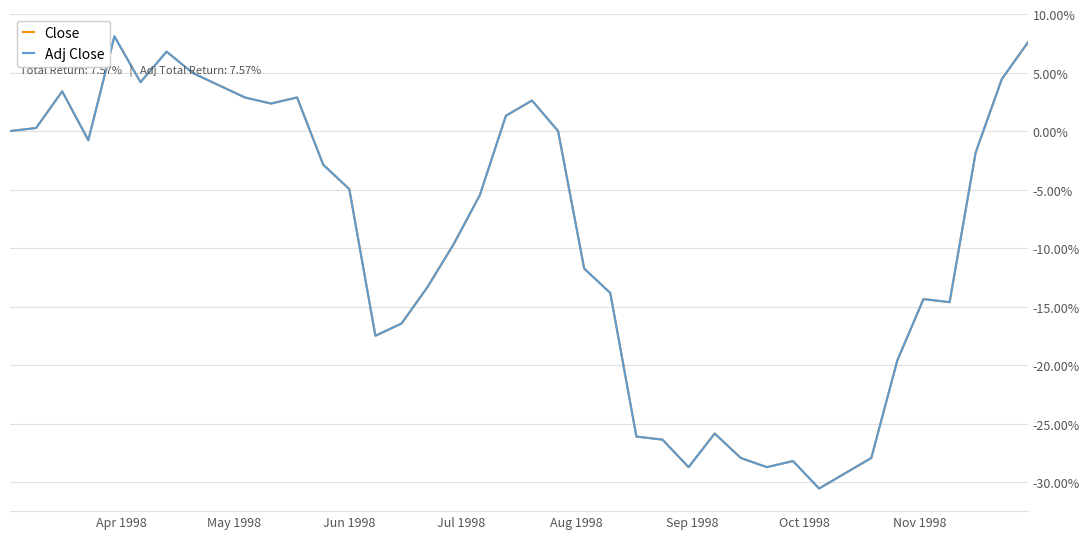

What is the highest value of the Close series?

8.1